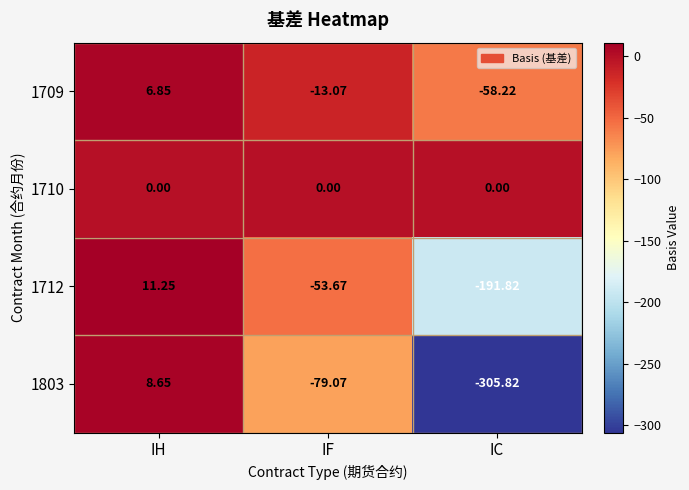

At which label is 1709 closest to -25?

IF